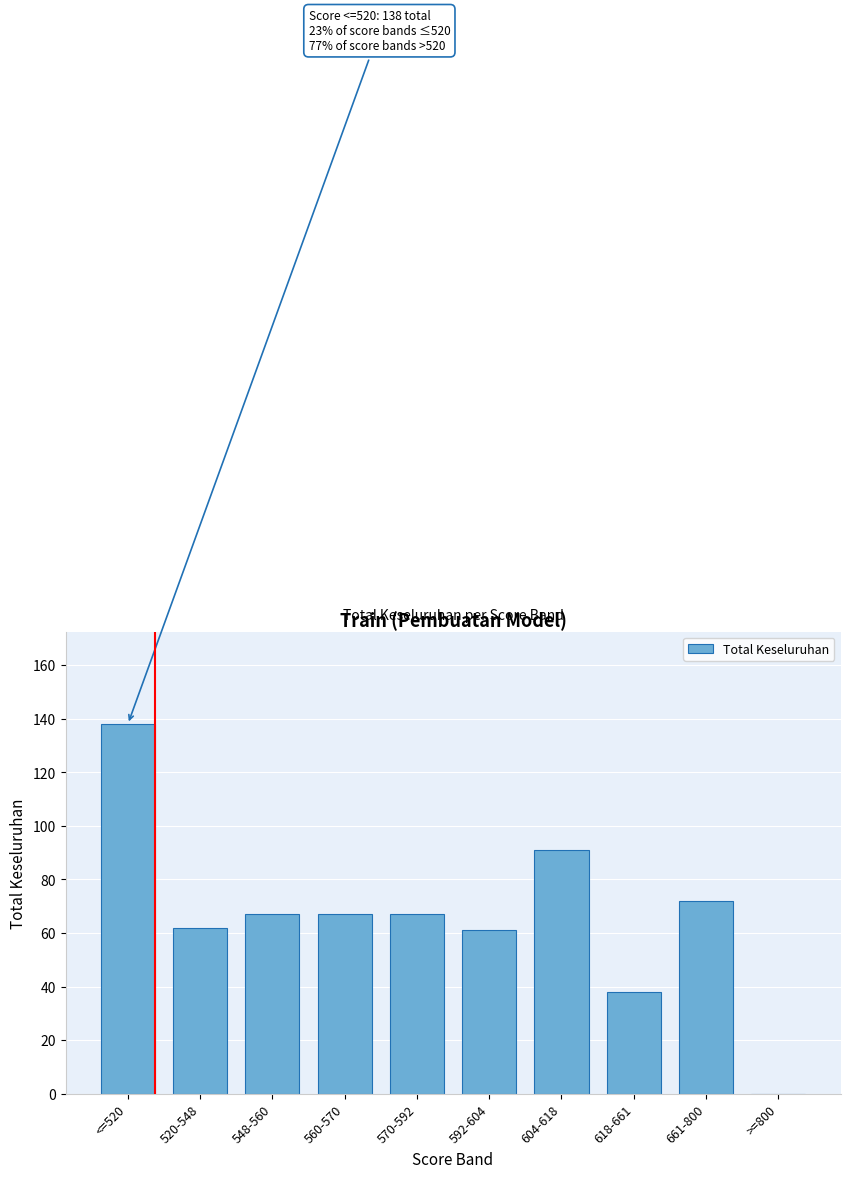

Reading left to right, what are all the values shown in this chart?

<=520=138	520-548=62	548-560=67	560-570=67	570-592=67	592-604=61	604-618=91	618-661=38	661-800=72	>=800=0